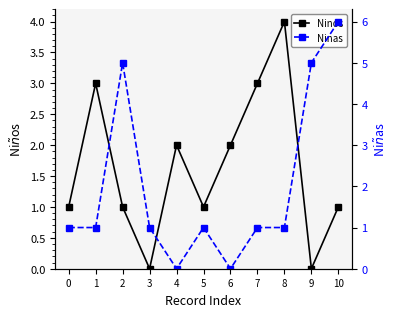

What is the average value of the Ninos series?

2